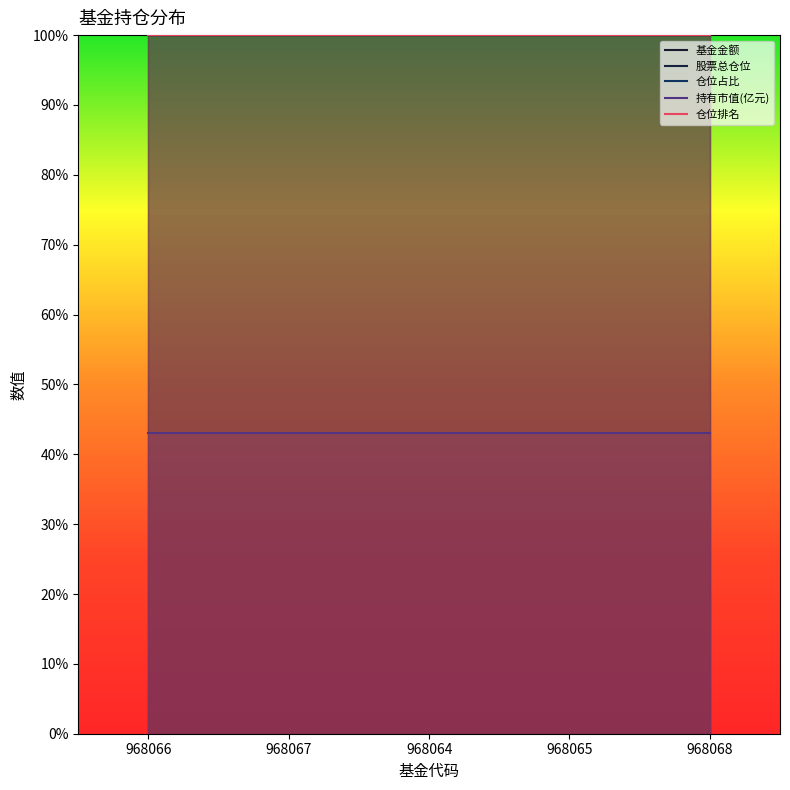

Between 968067 and 968068, which series saw the biggest shift?

基金金额